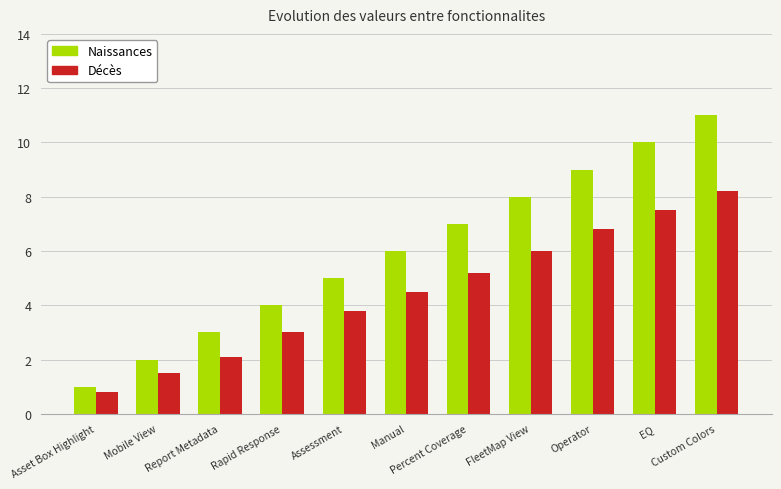

Is the value of Naissances at Operator greater than the value of Décès at Manual?

Yes